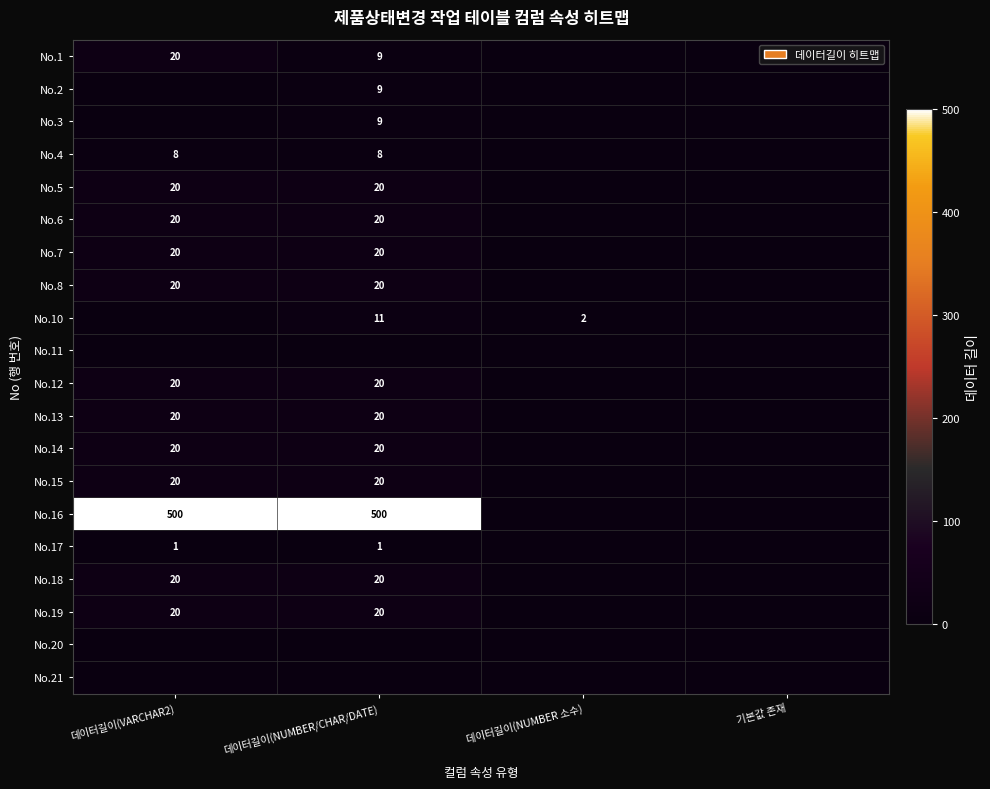

The No.15 series shows 20 at 데이터길이(NUMBER/CHAR/DATE). True or false?

True